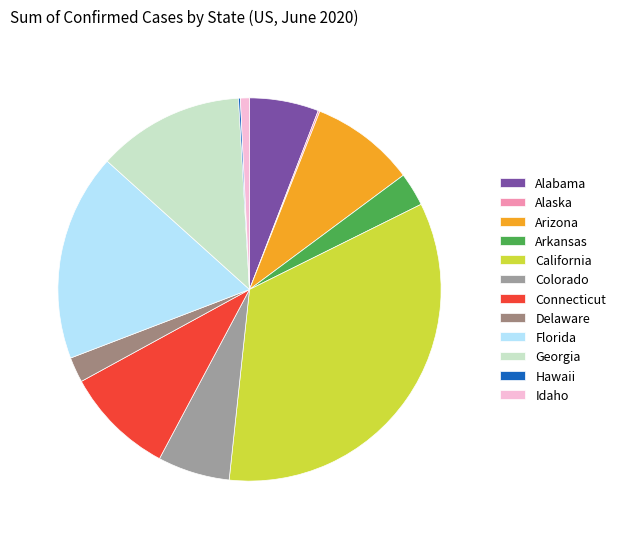

To the nearest percent, what is the average slice percentage?

8%